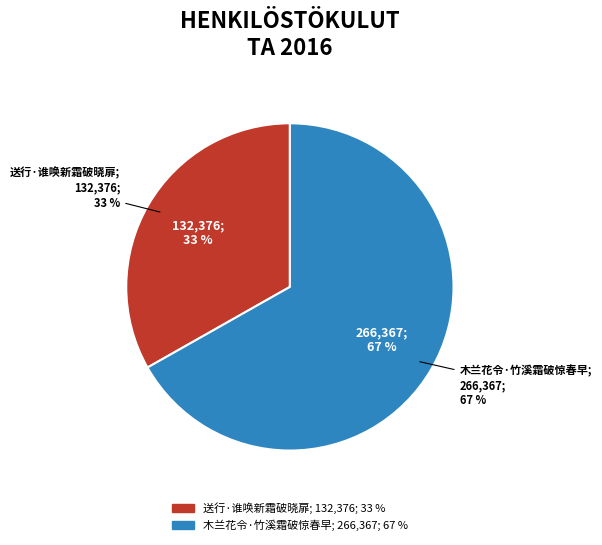

Which category has the smallest portion of the pie?

送行·谁唤新霜破晓扉